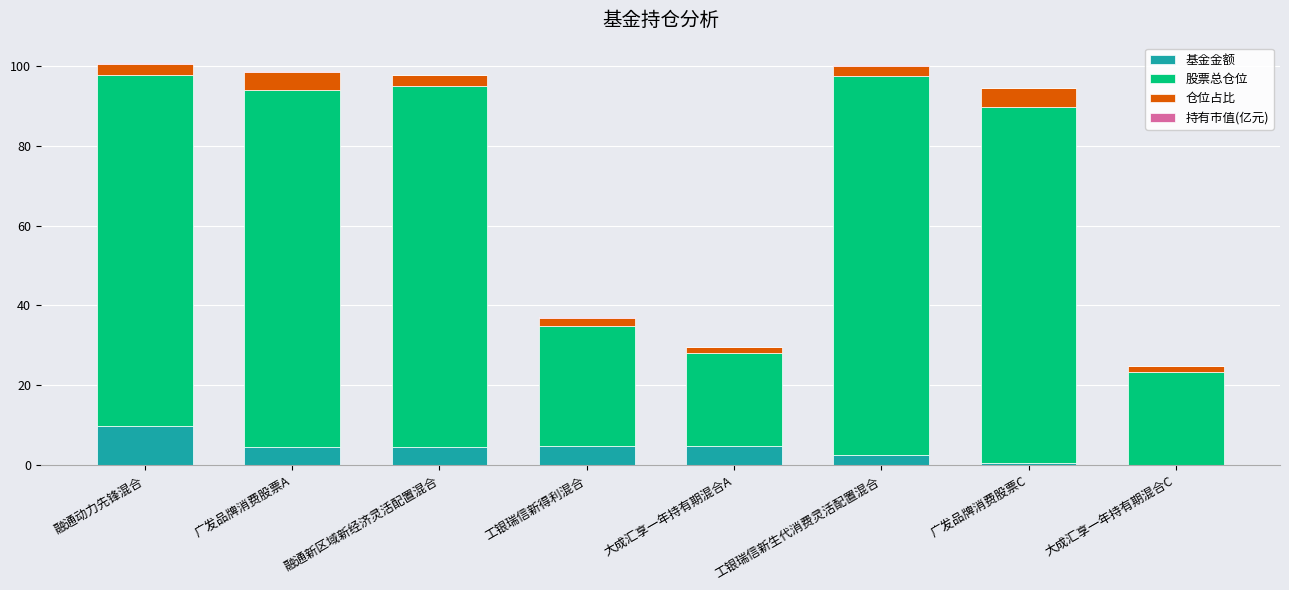

Which category has the highest value in the 基金金额 series?

融通动力先锋混合